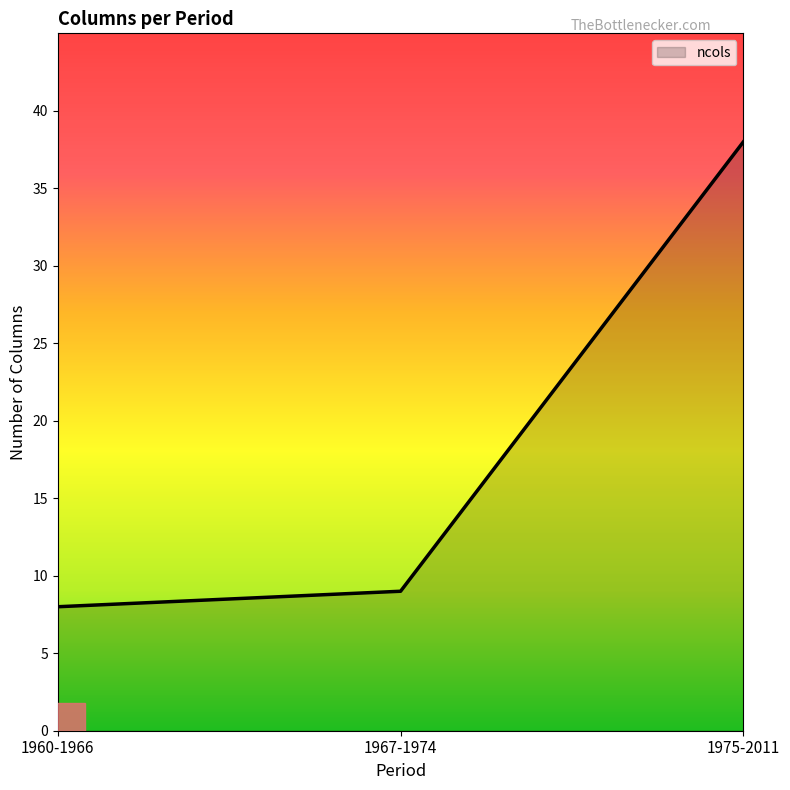

What position from the left is 1967-1974?

2